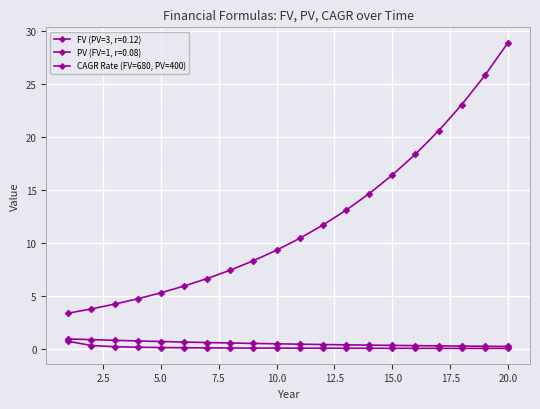

Does the chart have visible grid lines?

Yes